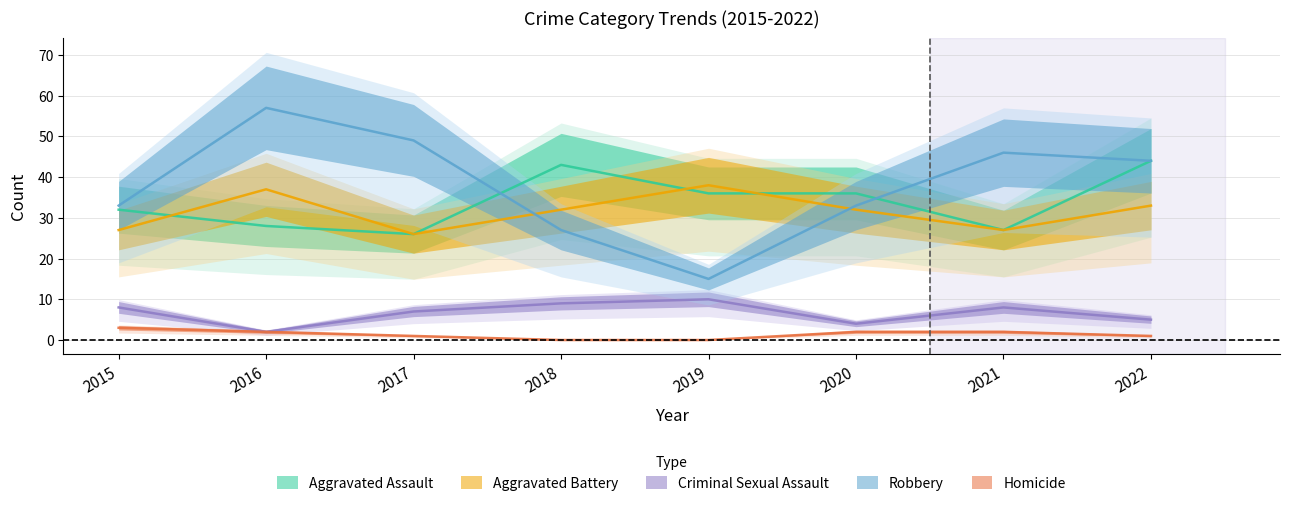

Between 2017 and 2020, which series saw the biggest shift?

Robbery